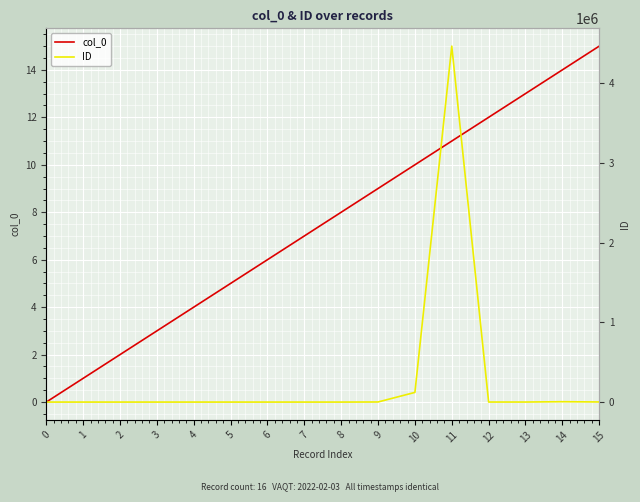

How many series are shown in this chart?

2